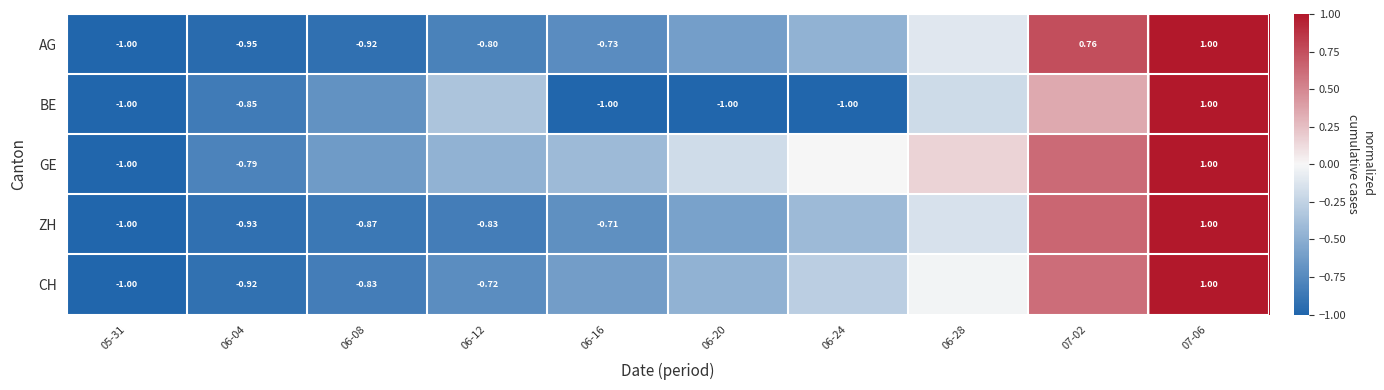

How many data points in BE are less than 0?

8